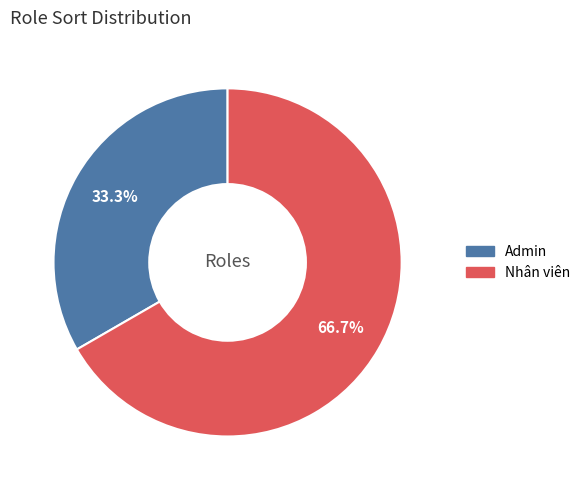

To the nearest percent, what is the difference between the largest and smallest slice percentages?

33%